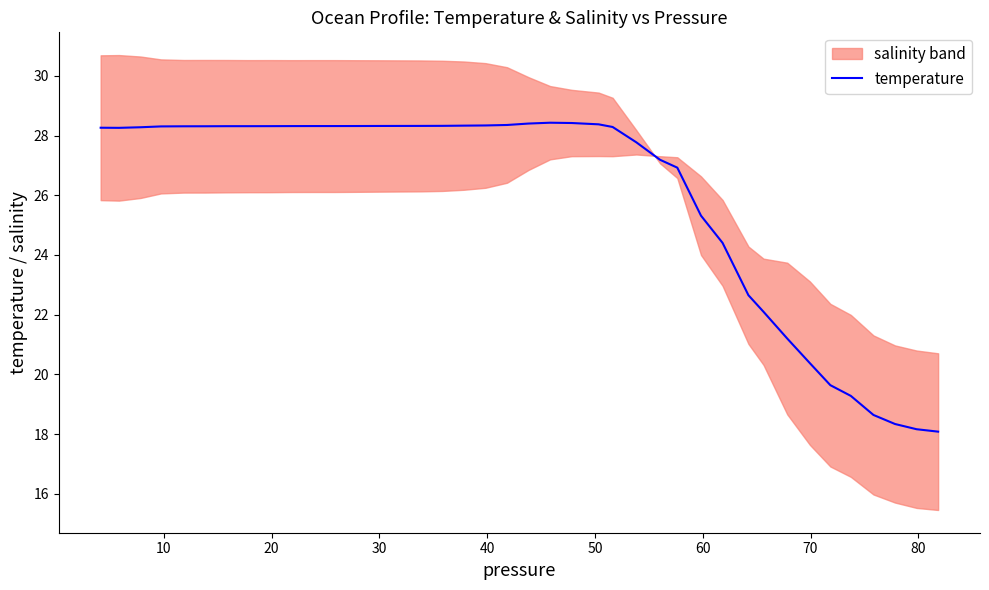

True or false: the data has more than 1 interior local peaks.

False